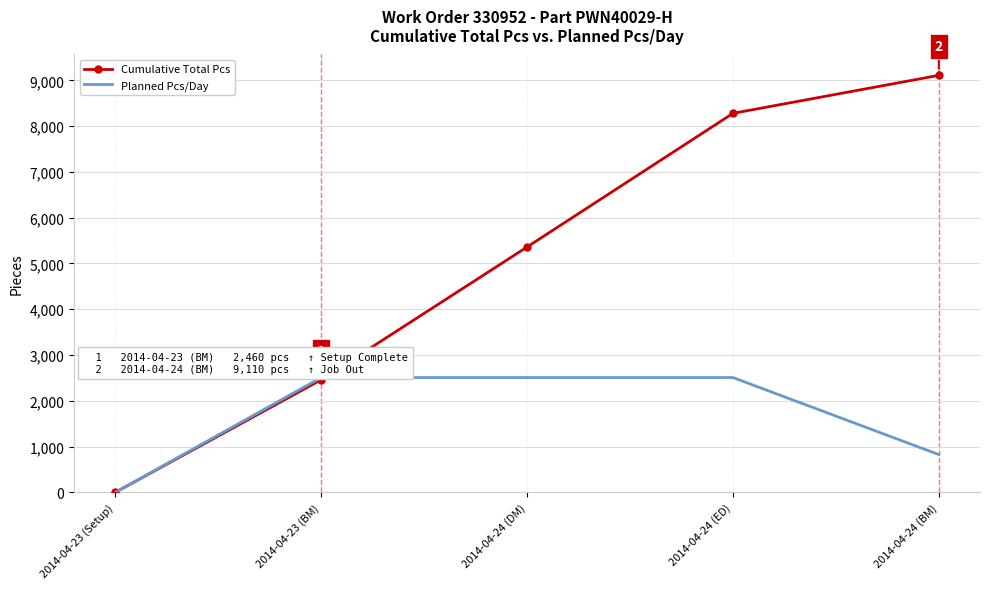

What is the difference between the Cumulative Total Pcs values at 2014-04-24 (BM) and 2014-04-24 (DM)?

3750